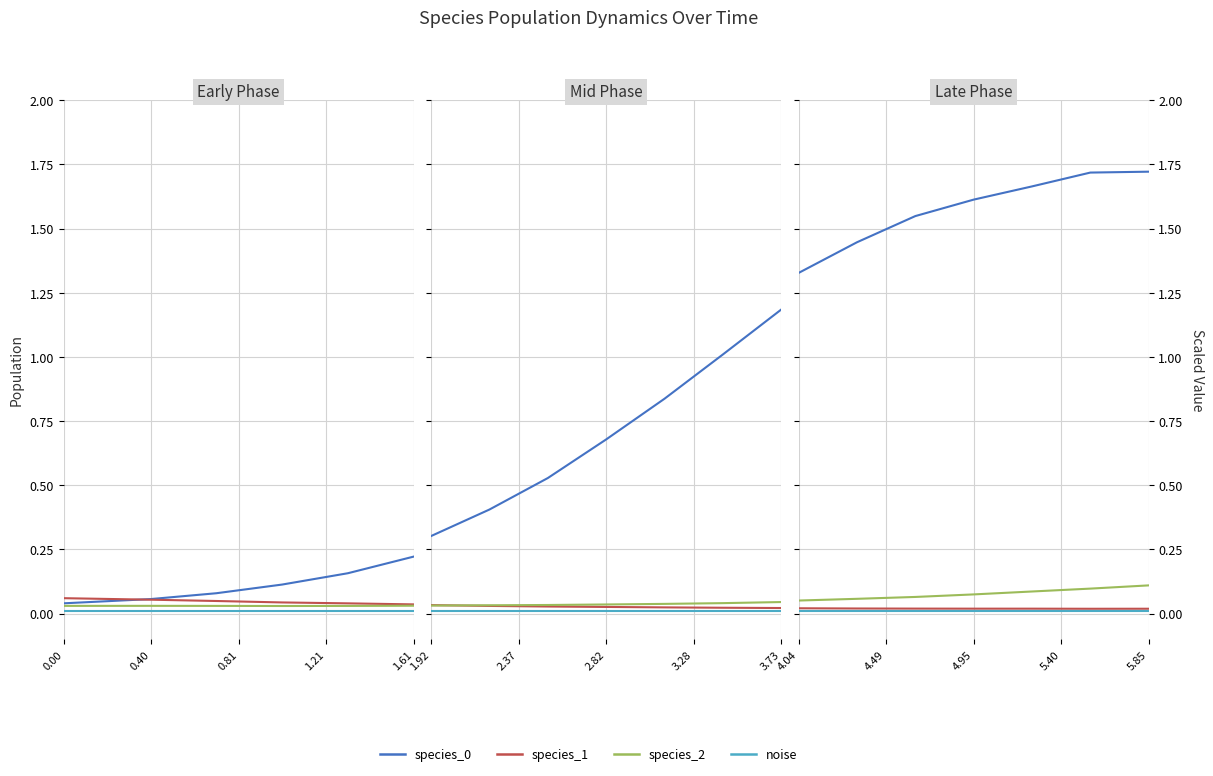

What is the difference between the highest and lowest values at 5.85?

1.7